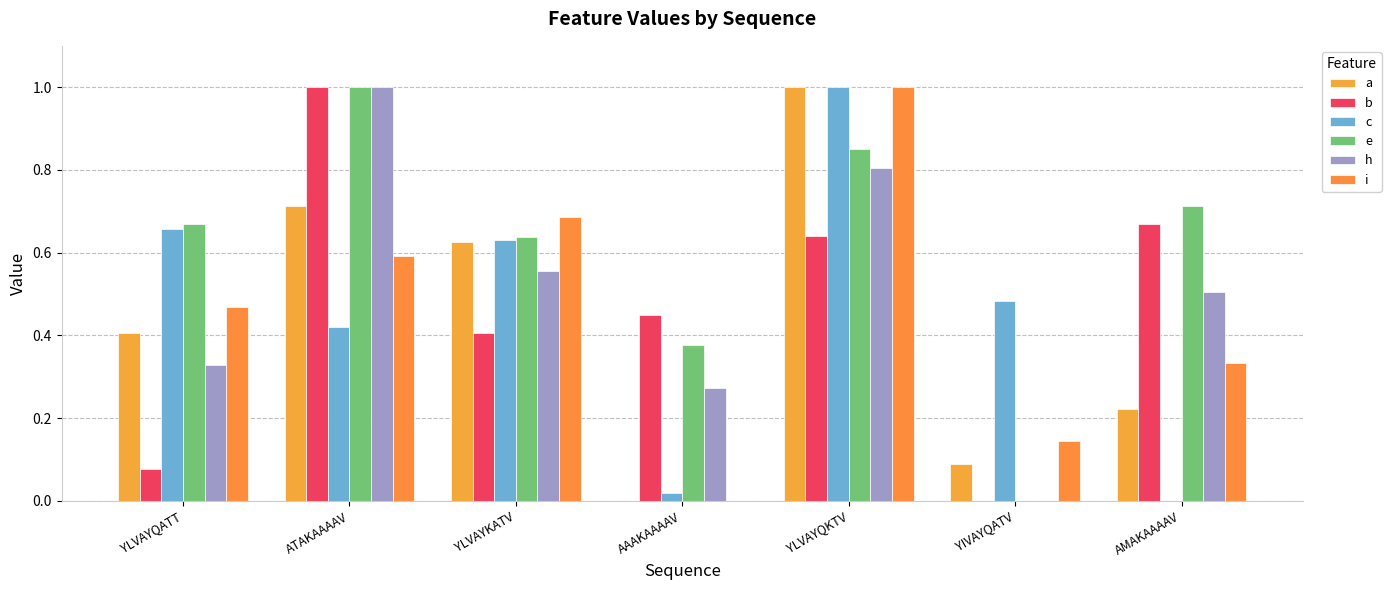

Does the chart contain stacked bars?

No